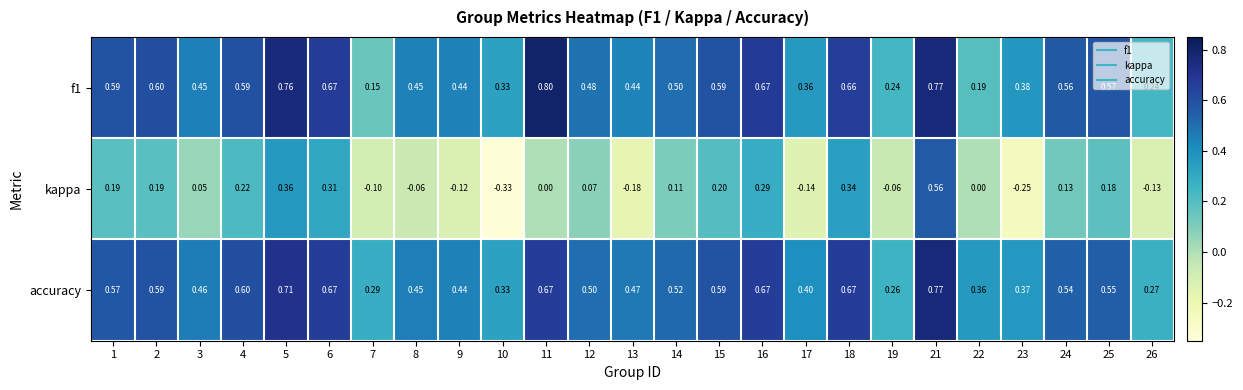

How many distinct data groups are displayed?

3